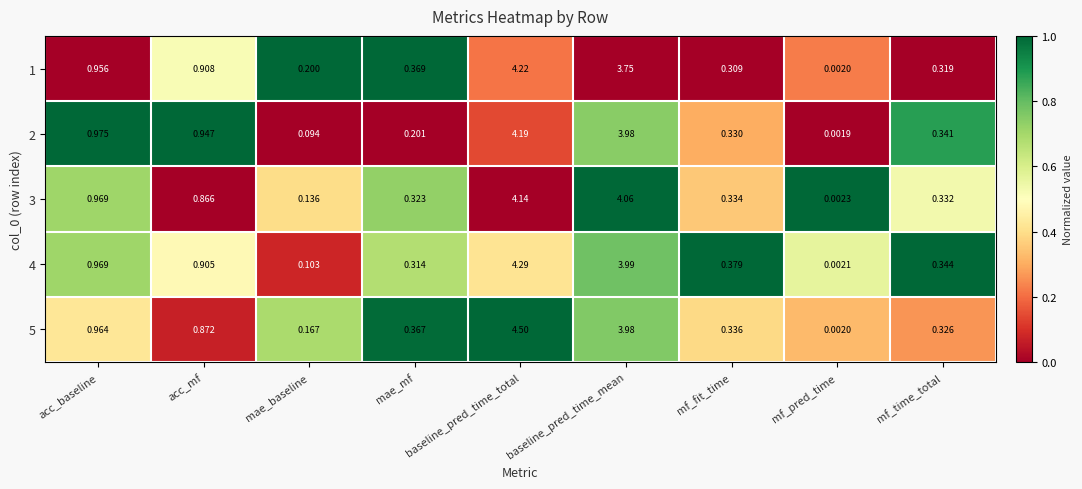

Which series has the widest spread of values?

5